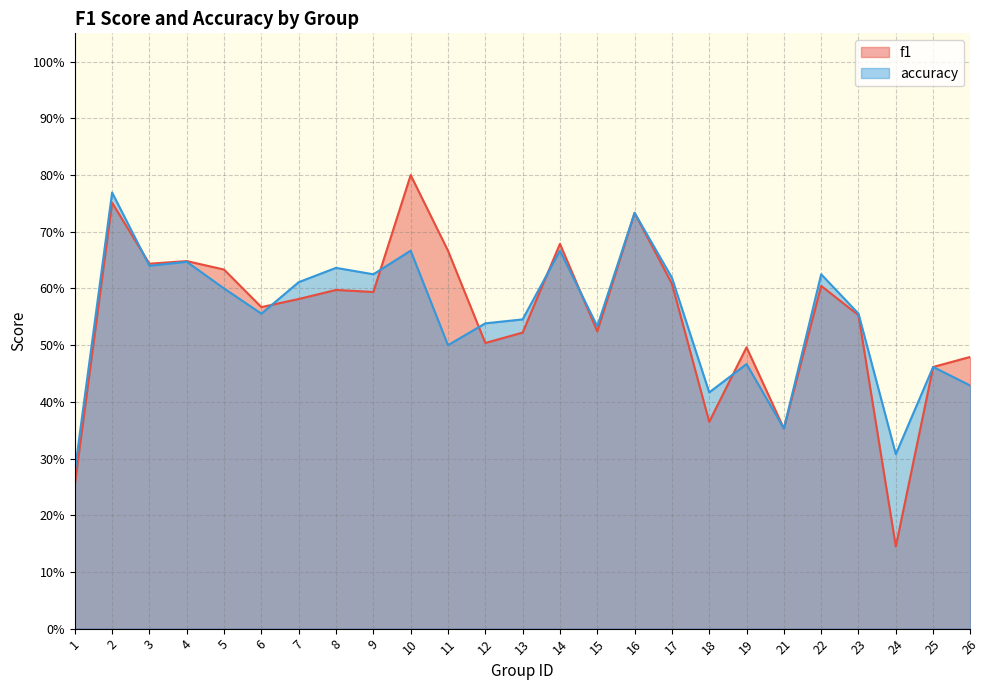

At which label is accuracy closest to 0?

1